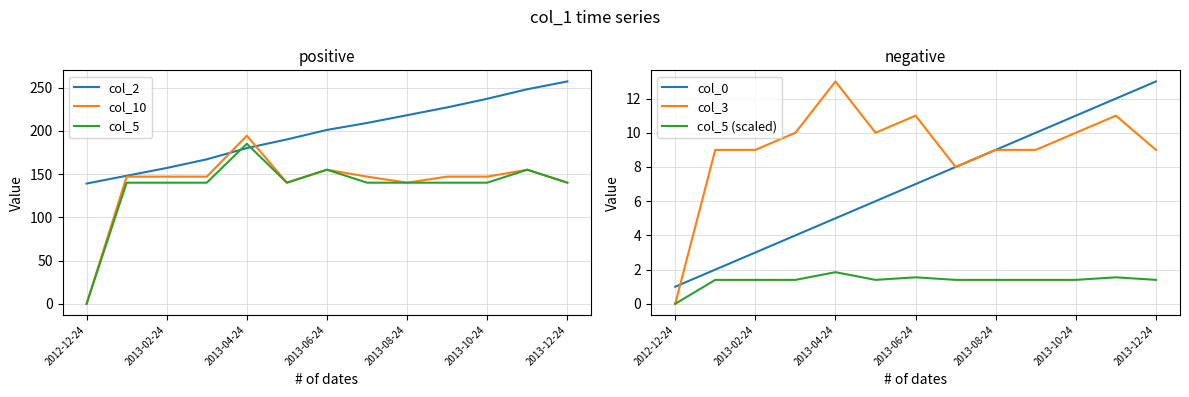

How many series are shown in this chart?

6